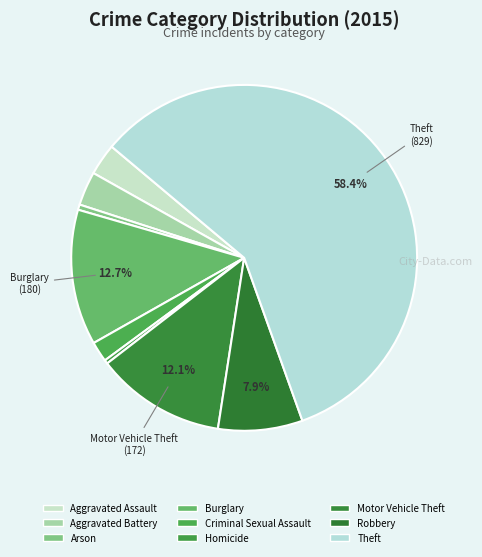

Count the number of slices in the pie.

9